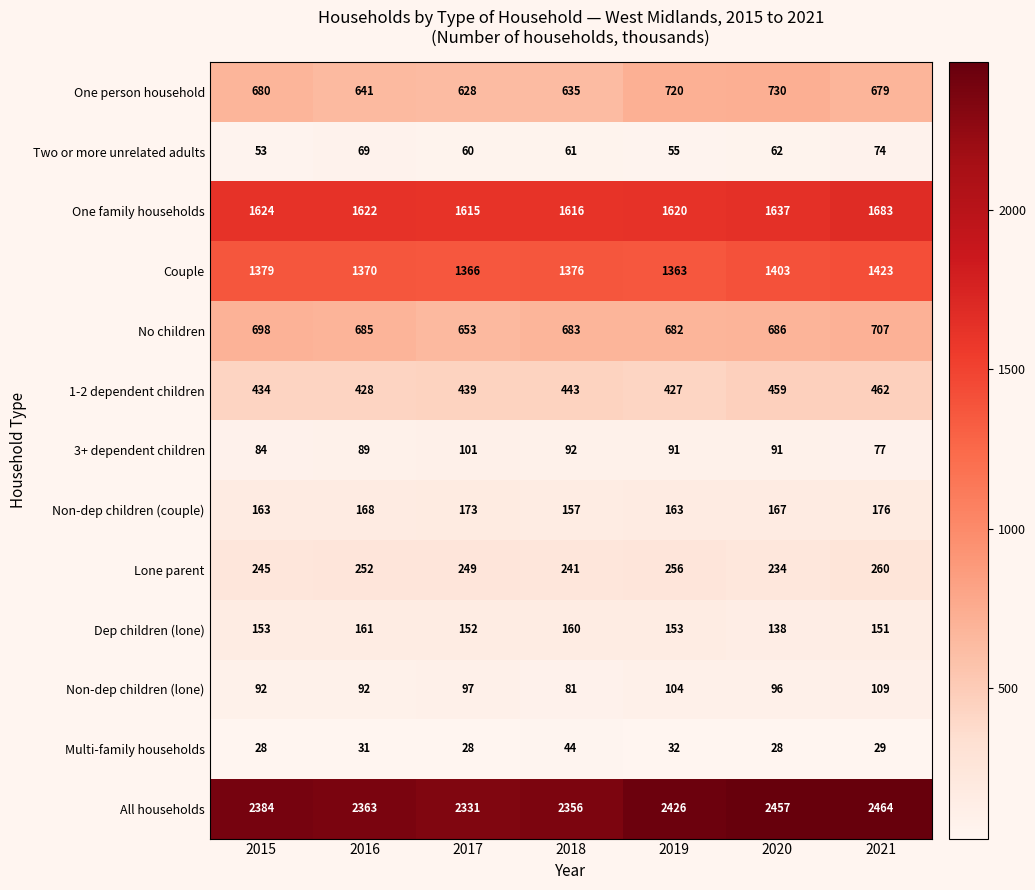

True or false: Two or more unrelated adults has a value of 125 at 2021.

False